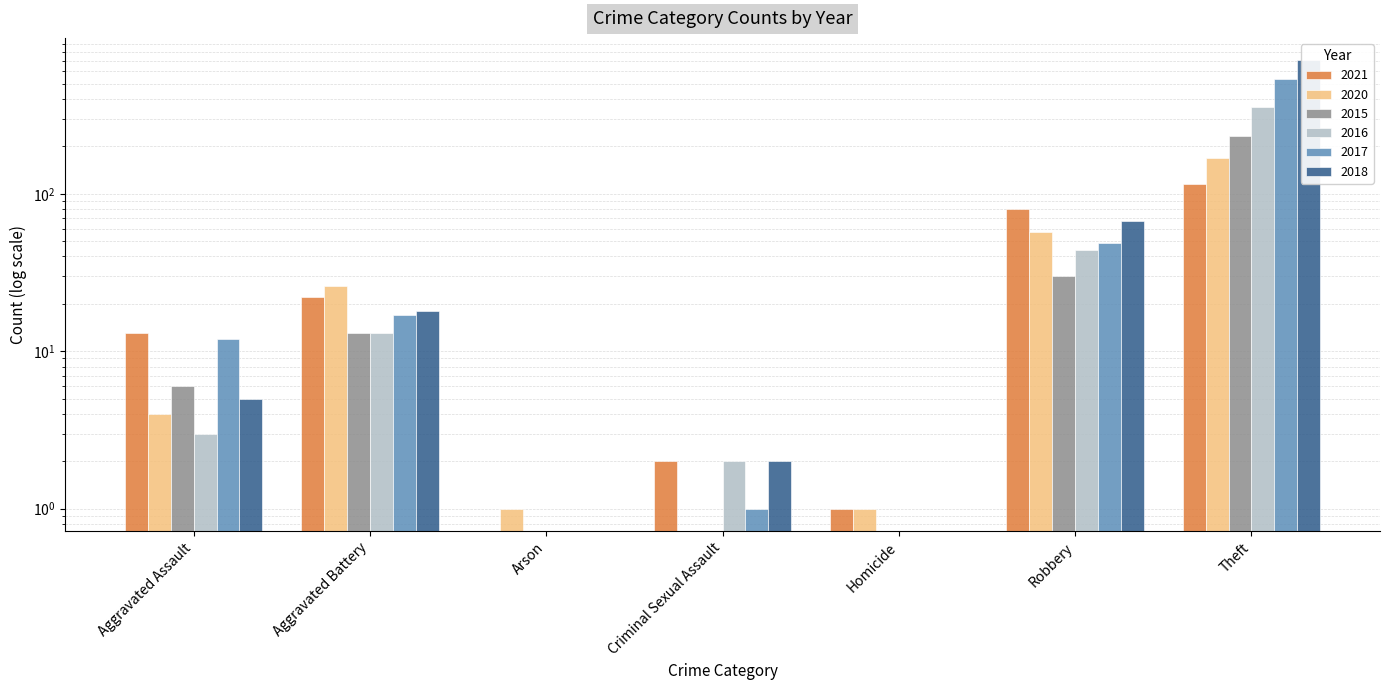

What is the label of the 1st bar from the left?

Aggravated Assault